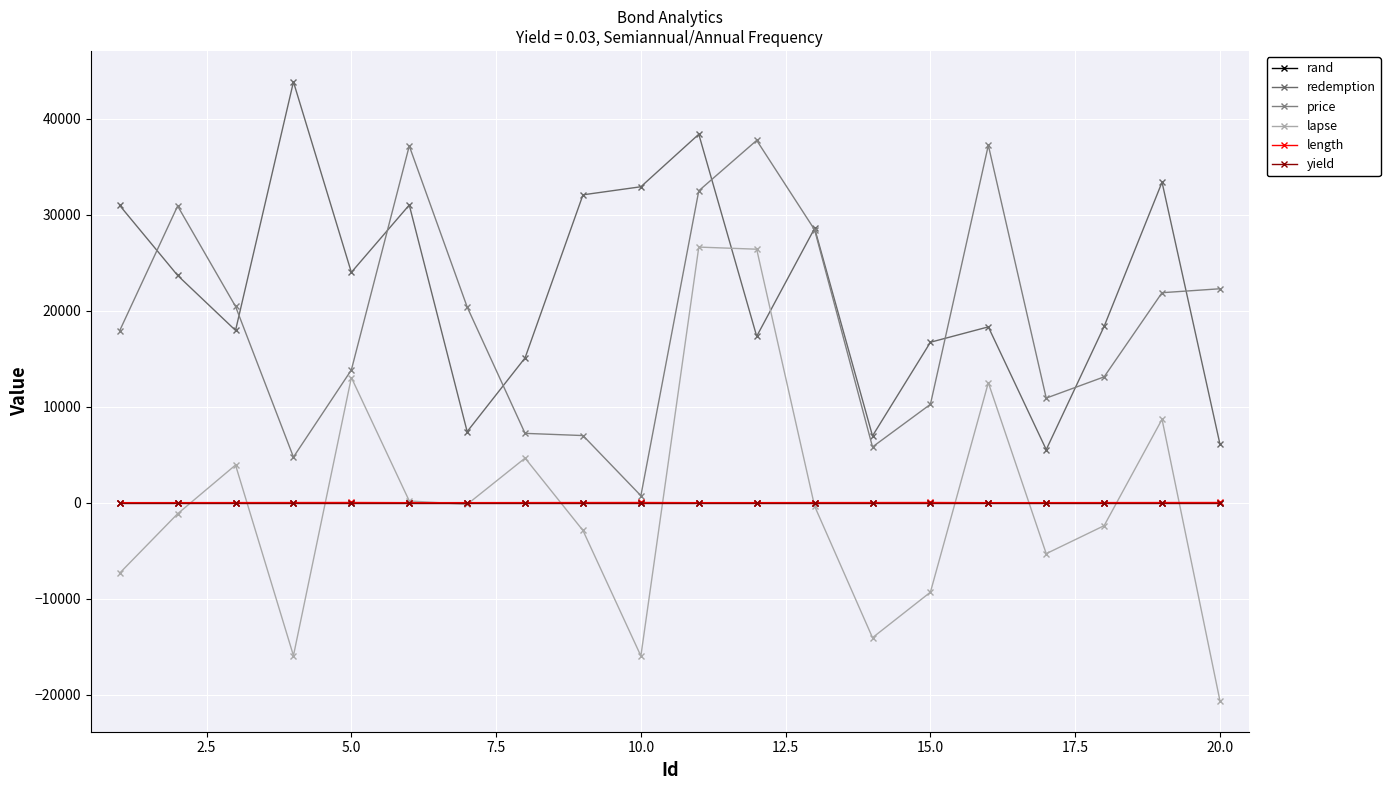

How many intersections are there between redemption and lapse?

2